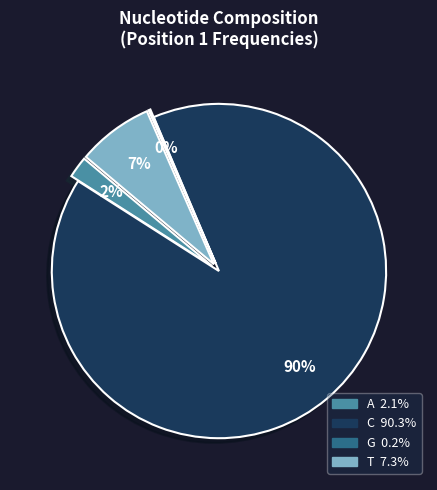

Is it true that C is 96% of the pie?

False